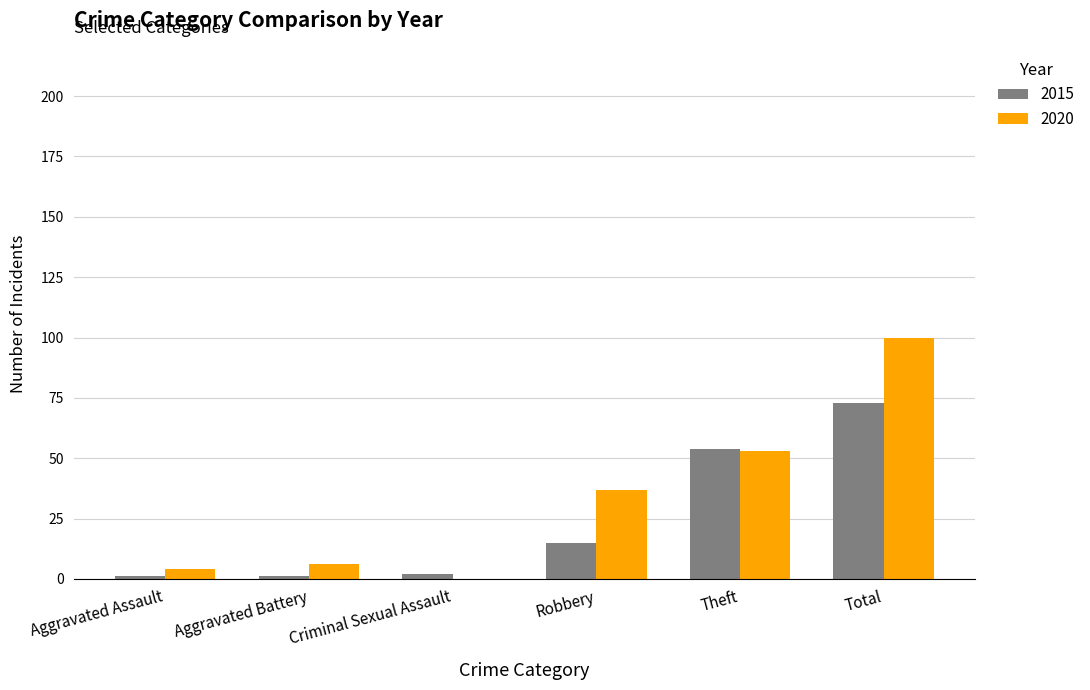

Does the chart contain stacked bars?

No